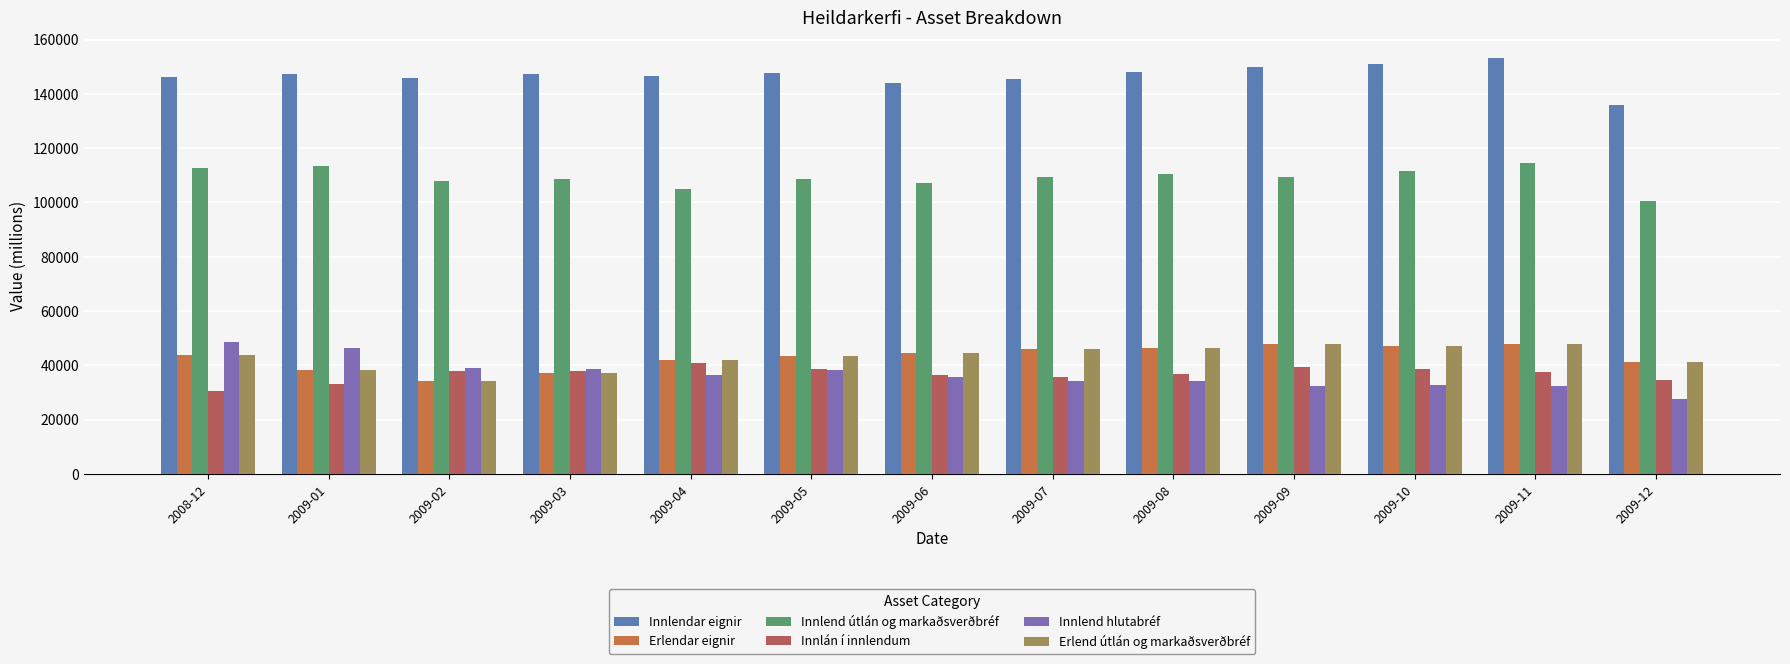

Is the value of Erlend útlán og markaðsverðbréf at 2009-12 greater than the value of Erlendar eignir at 2009-08?

No